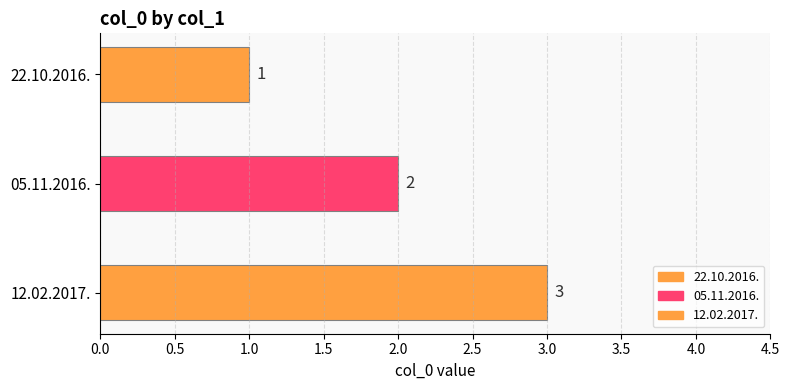

What is the greatest value displayed?

3